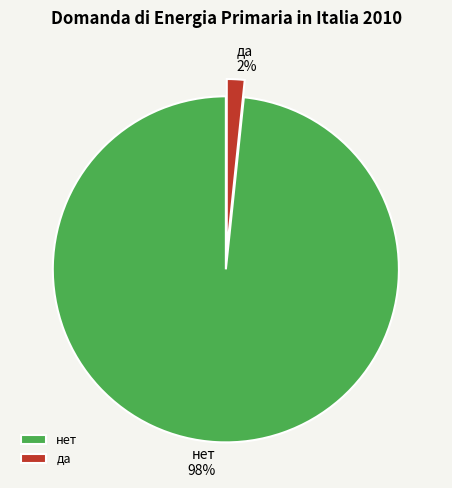

Do нет and да together represent more than half of the pie?

Yes